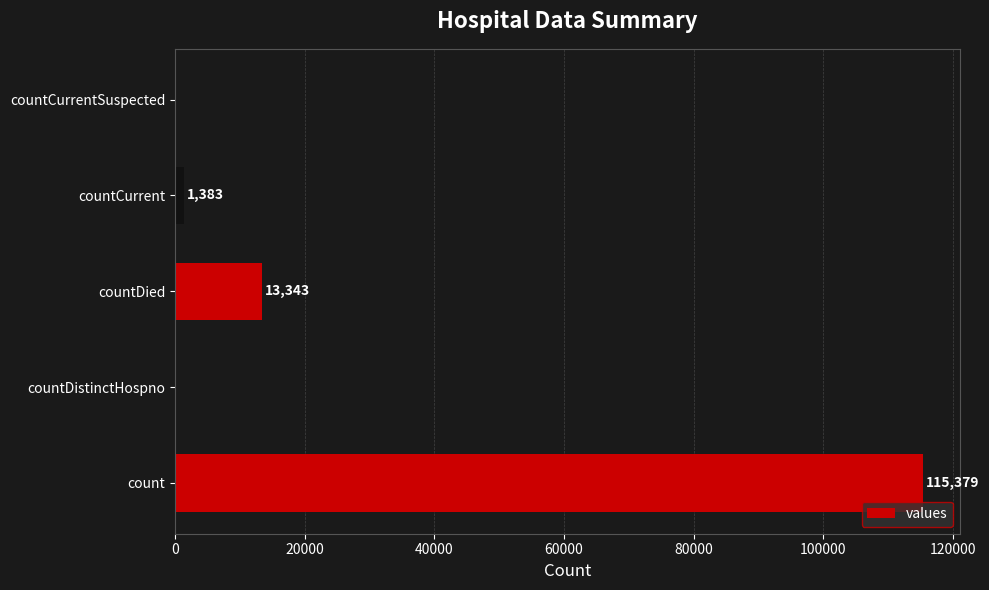

The value at countDied is 13343. True or false?

True